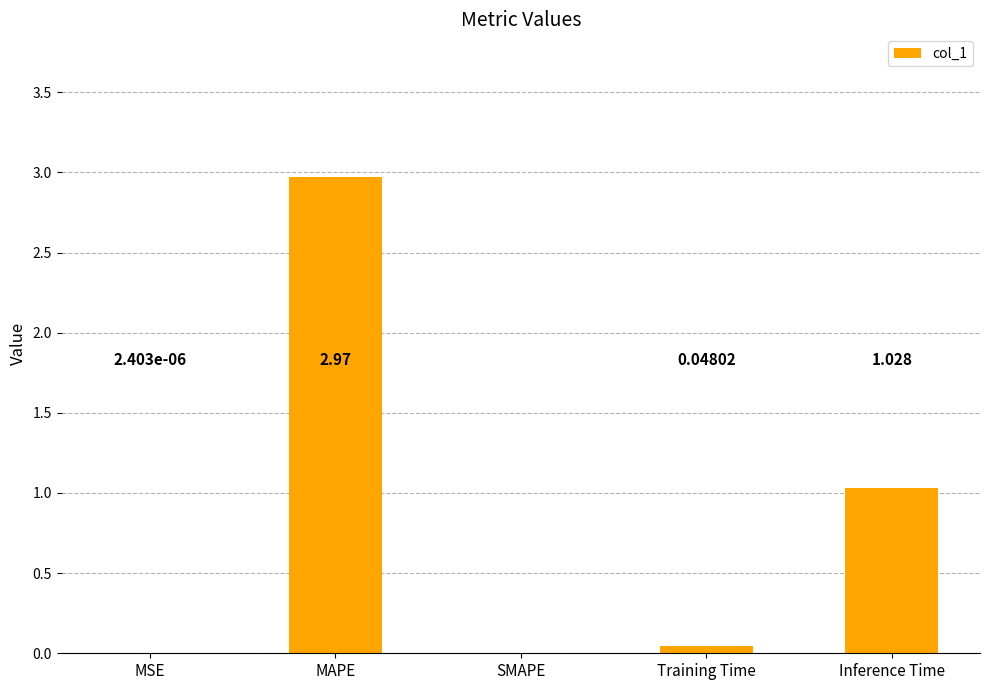

Which label corresponds to the largest value in the chart?

MAPE